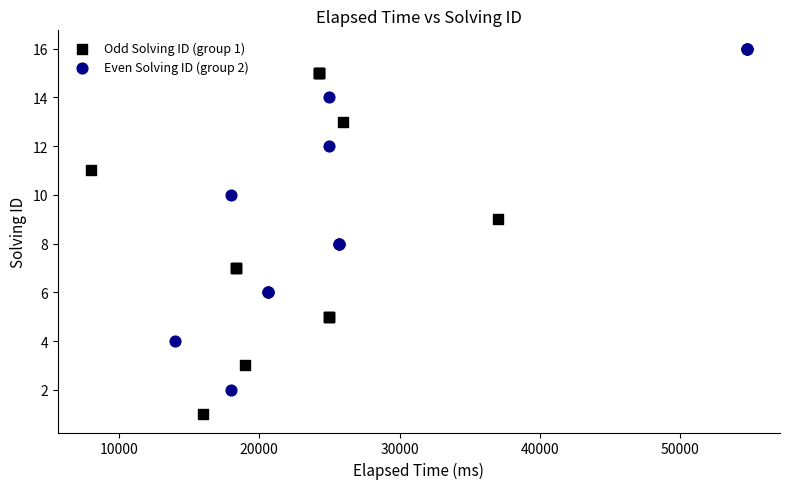

Which series contains the highest Y value?

Even Solving ID (group 2)